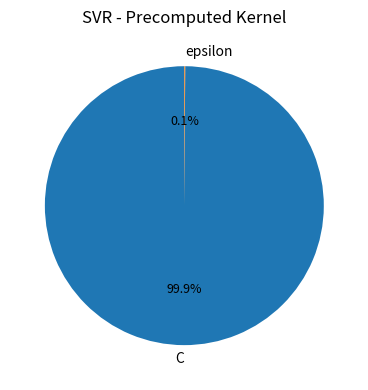

What percentage is the C slice, to the nearest percent?

100%